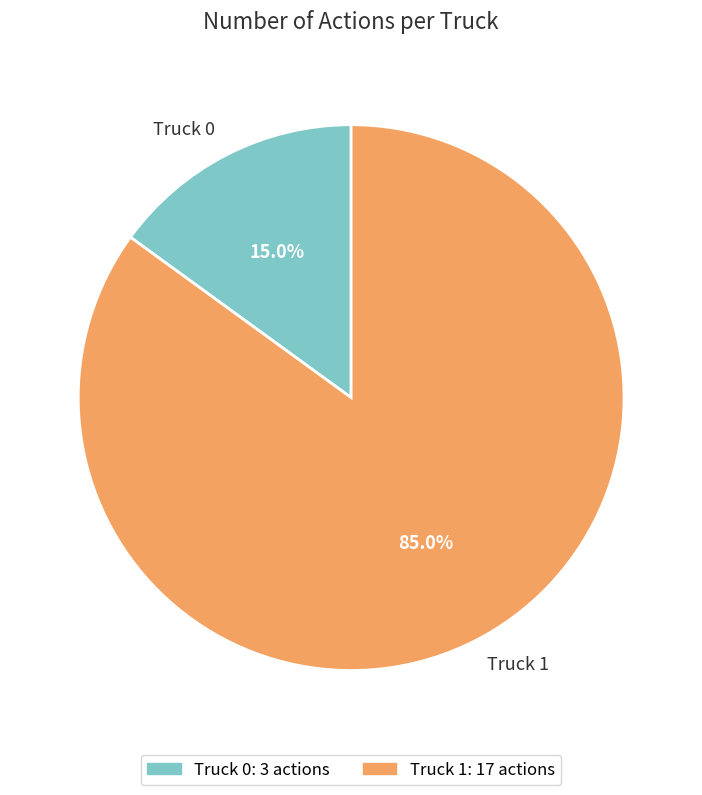

How many slices are in this pie chart?

2